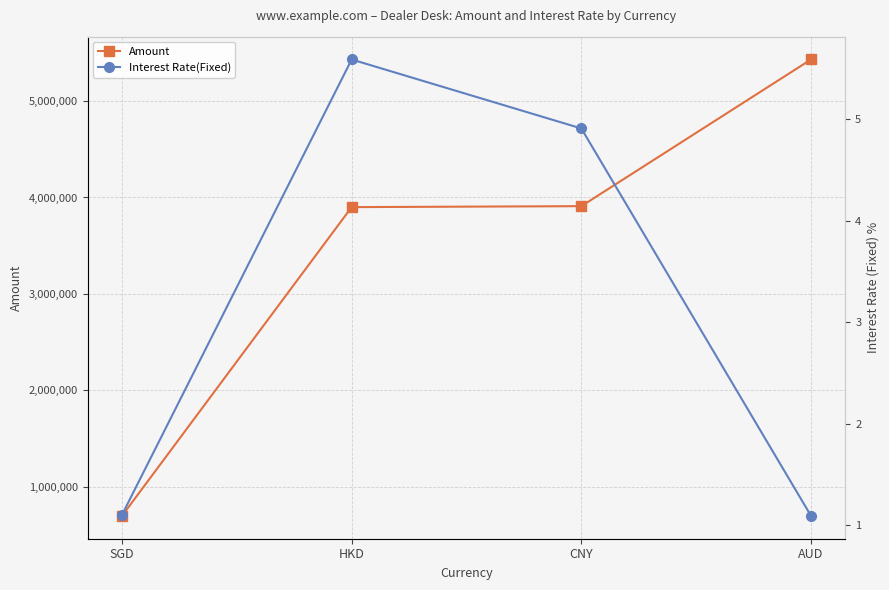

What is the label of the 4th point from the left?

AUD